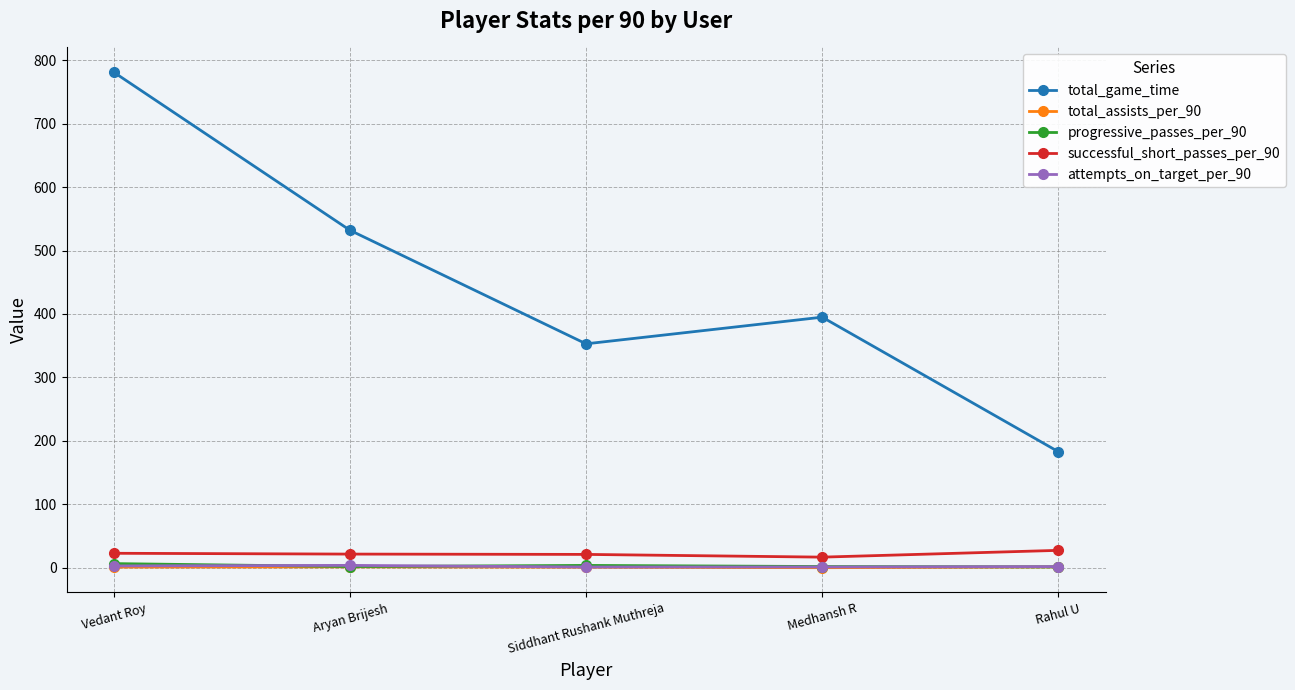

At which label does total_game_time reach its minimum?

Rahul U